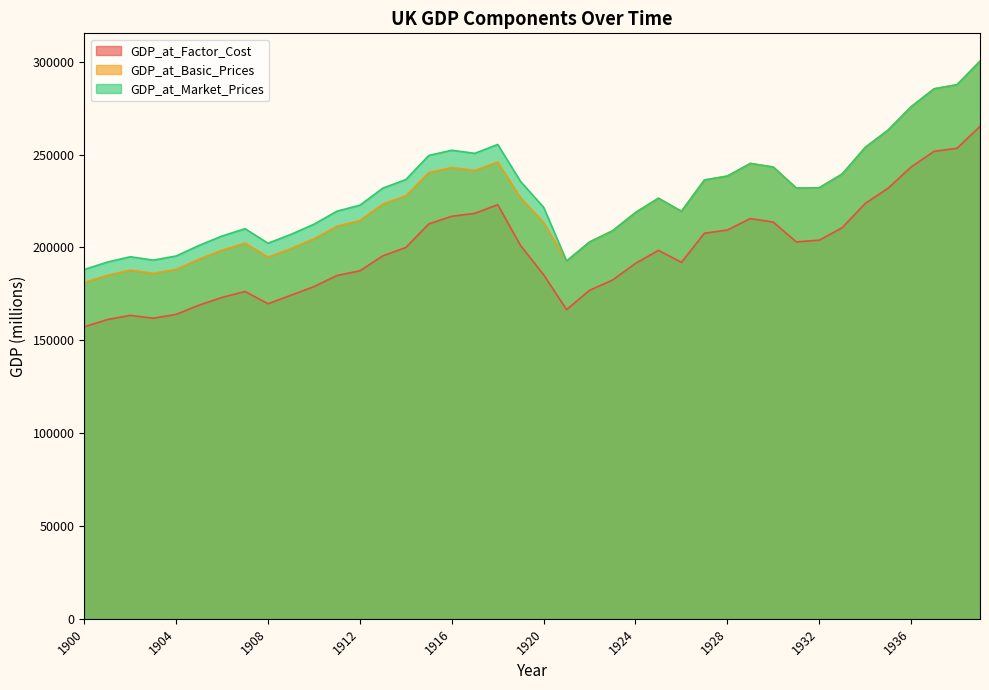

At how many categories does at least one series exceed 268112?

4